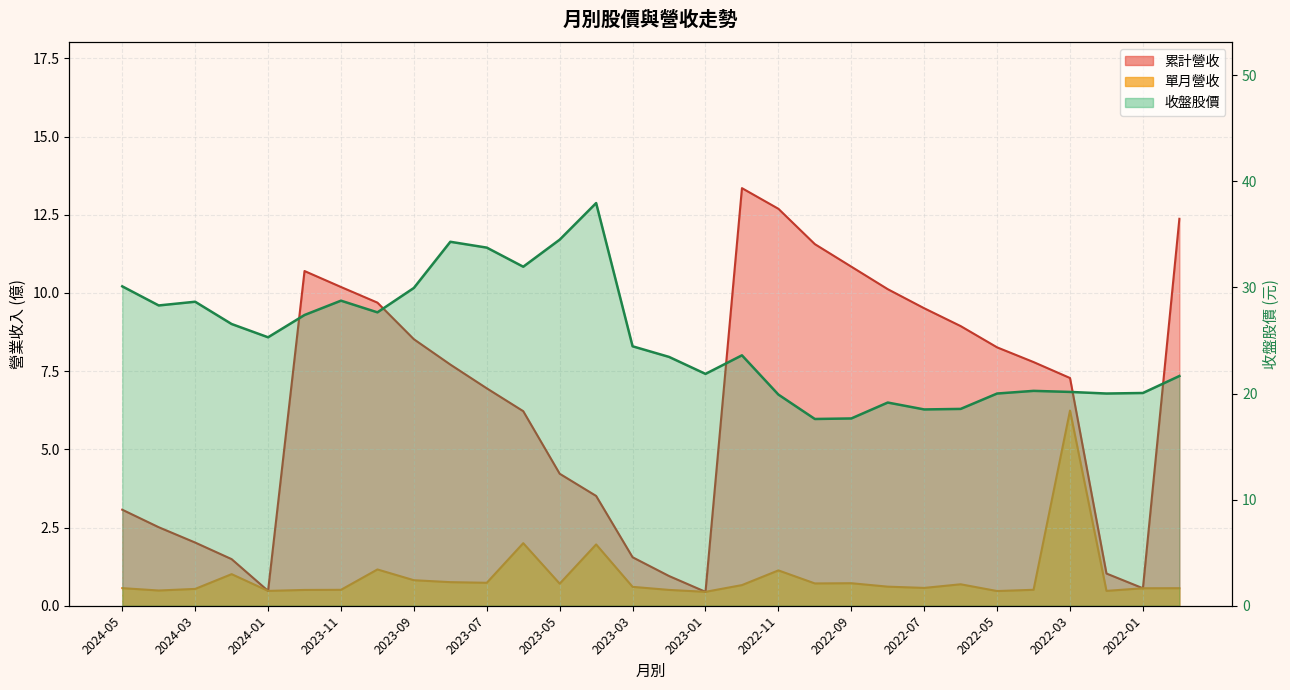

The value of 收盤 at 2022-04 is 20.2. True or false?

True